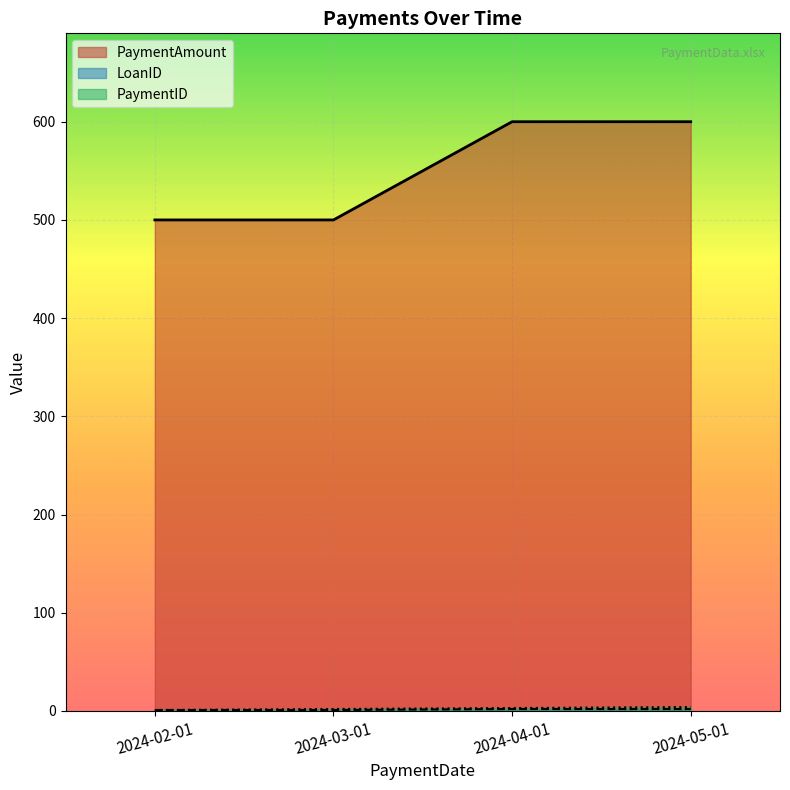

True or false: PaymentAmount and LoanID cross at least once.

False